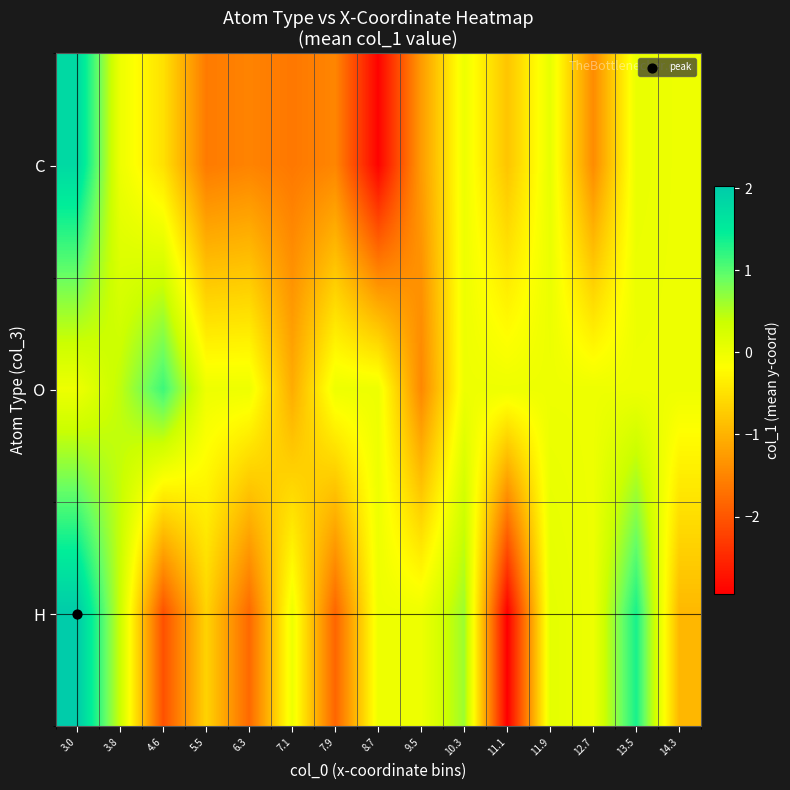

At 13.5, list the series in order from smallest to largest.

O, C, H